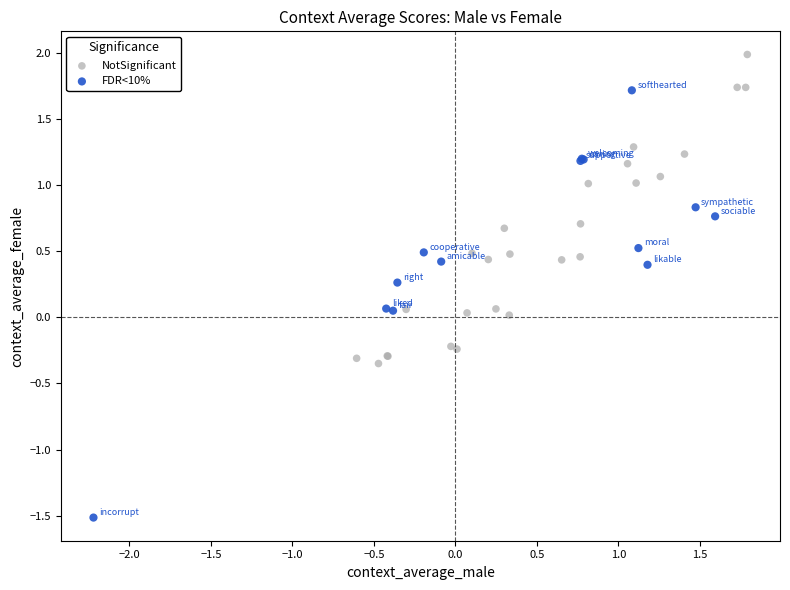

Which series has the largest Y range (max minus min)?

FDR<10%